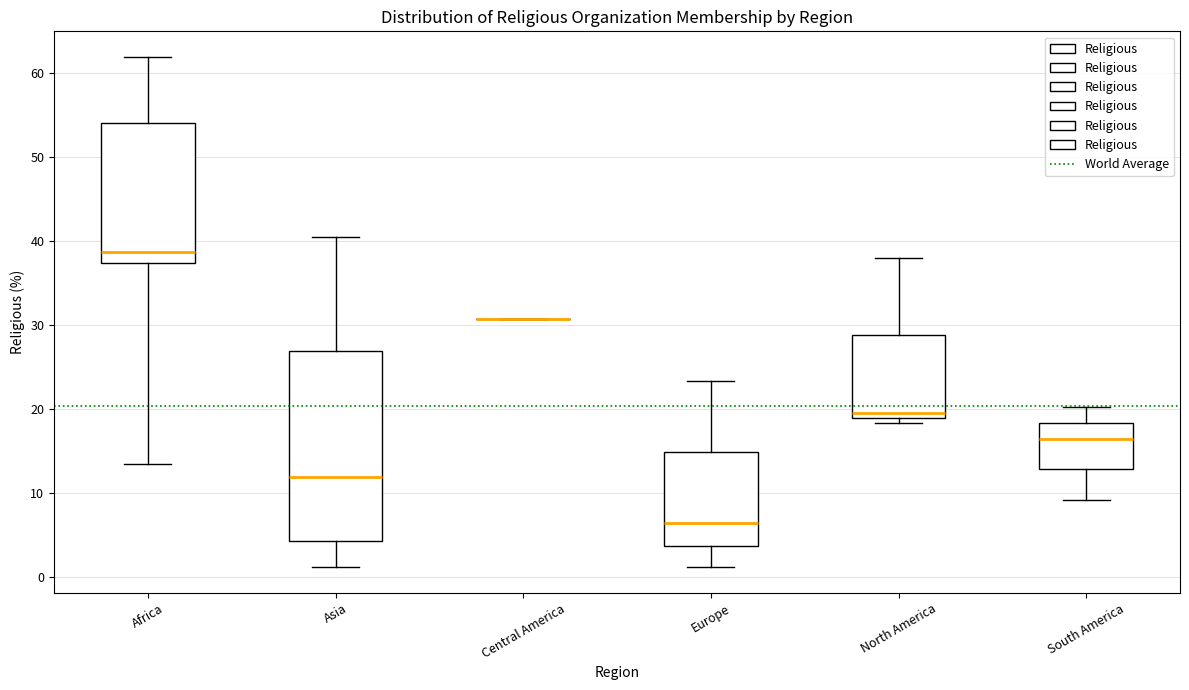

Reading left to right, read every box against the y-axis: the position of its median line, the range the box covers, and the ends of its whiskers. The values are not printed on the chart, so give them approximately, as read against the axis.

Africa: median 39, box 37 to 54, whiskers 14 to 62
Asia: median 12, box 4 to 27, whiskers 1 to 41
Central America: box collapsed to a line at 31, whiskers 31 to 31
Europe: median 7, box 4 to 15, whiskers 1 to 23
North America: median 20, box 19 to 29, whiskers 18 to 38
South America: median 17, box 13 to 18, whiskers 9 to 20